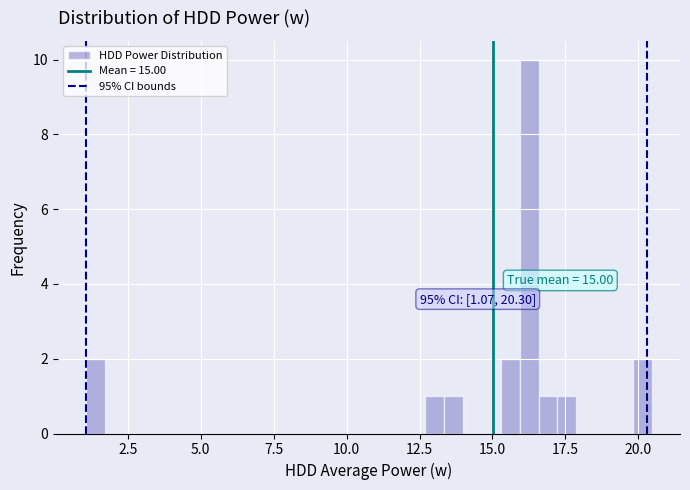

Around what value on the x-axis is the tallest bar? Give the approximate position of its centre, as read against the axis.

16.5